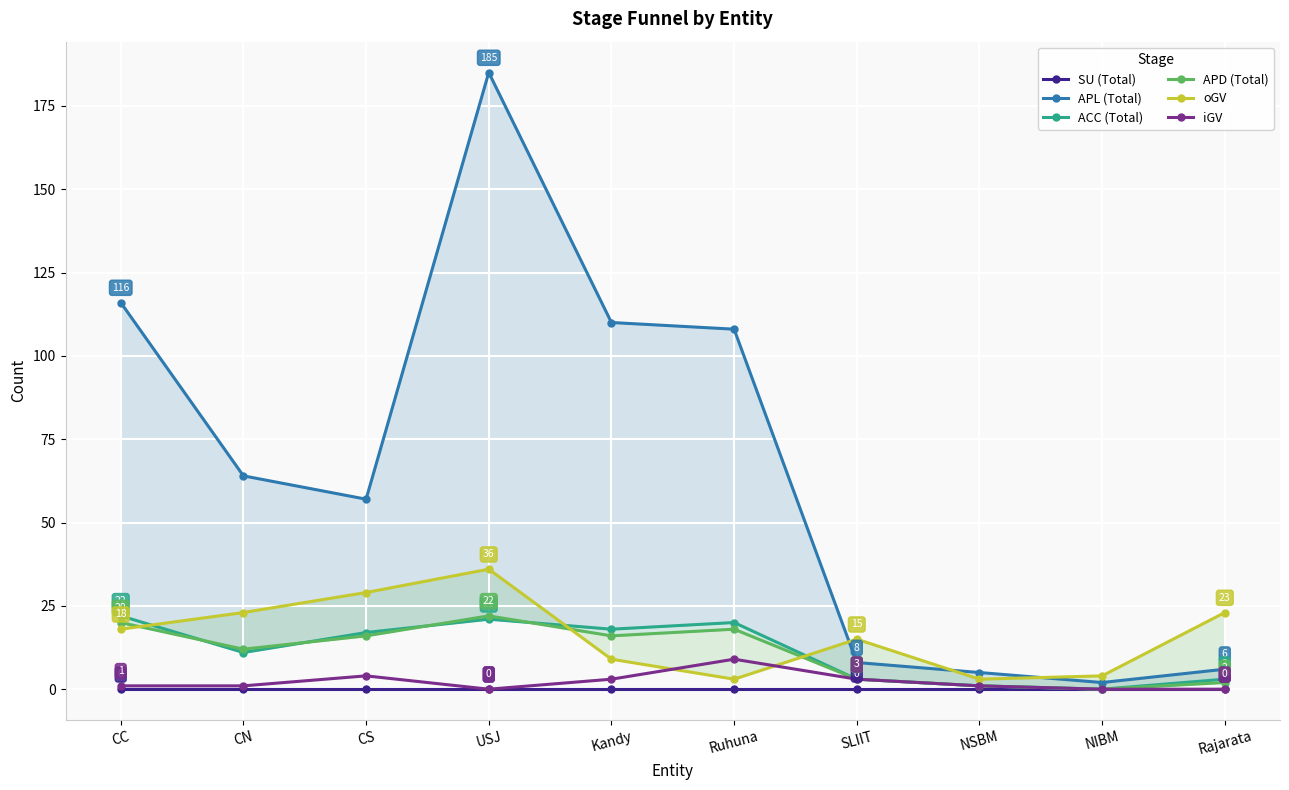

What are all the series names shown in the legend?

SU (Total), APL (Total), ACC (Total), APD (Total), oGV, iGV